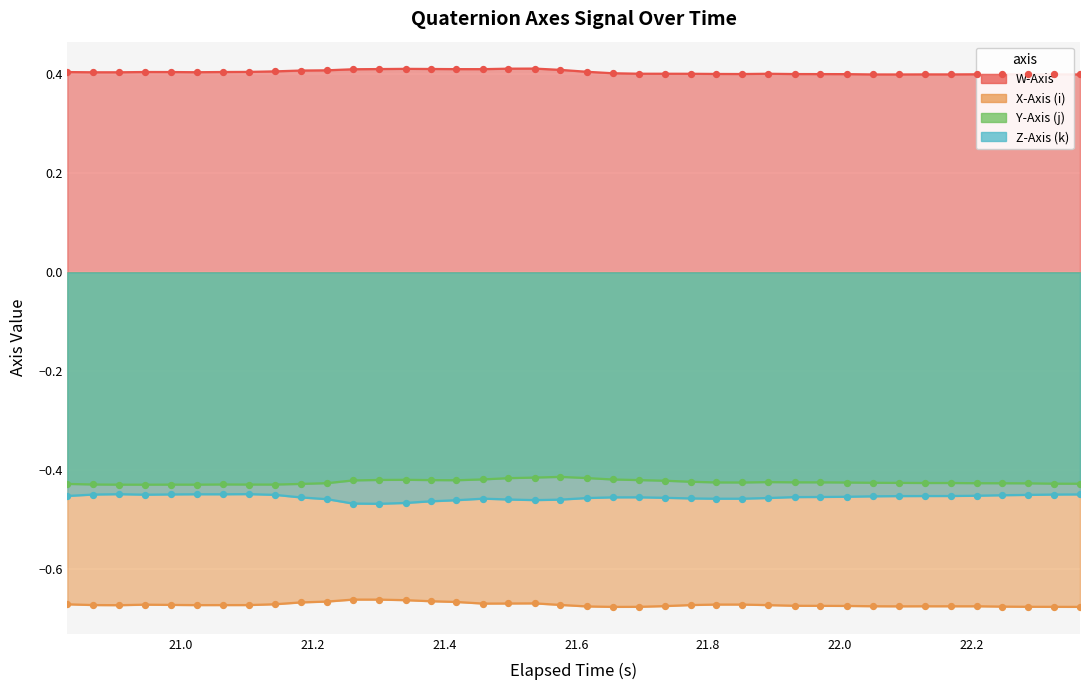

Which series reaches the maximum Y coordinate?

W-Axis